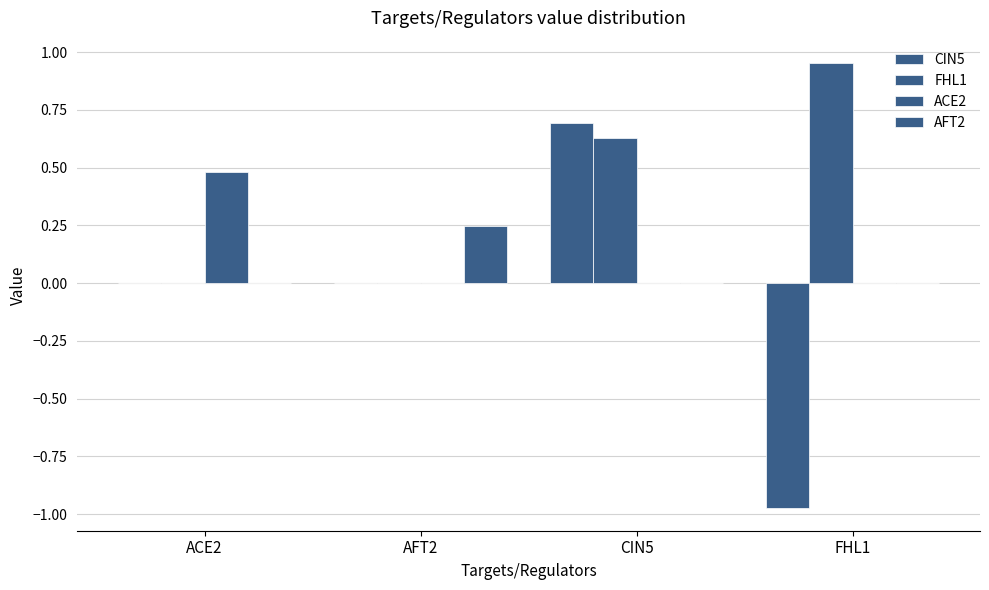

Rank the series by their maximum value, from highest to lowest.

FHL1, CIN5, ACE2, AFT2